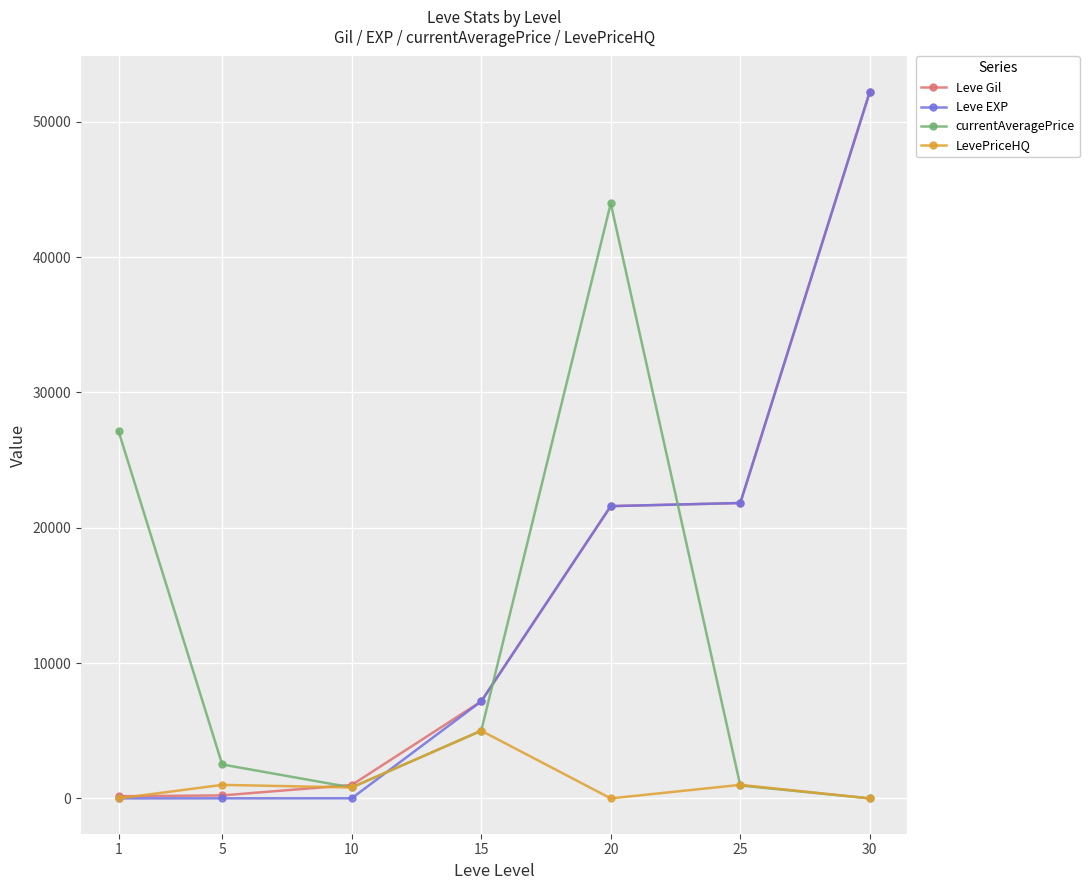

What is the difference between the maximum and minimum values in the LevePriceHQ series?

5000